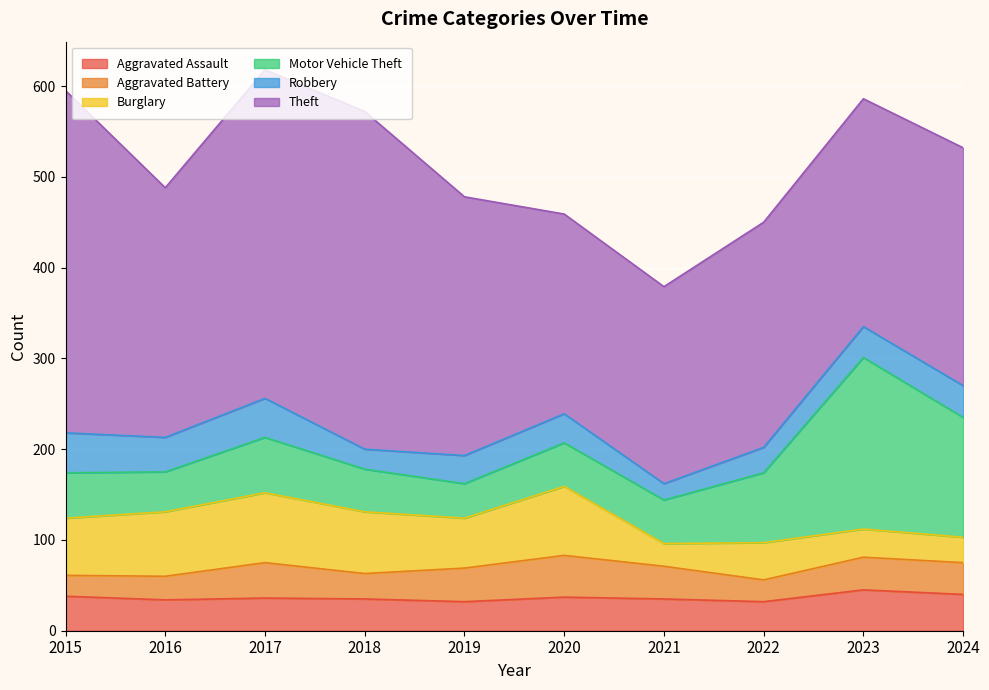

How many values in the Robbery series exceed 34?

4